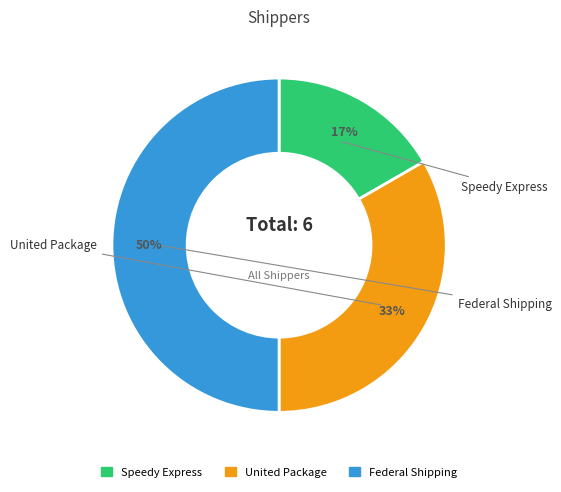

To the nearest percent, what portion does Federal Shipping represent?

50%